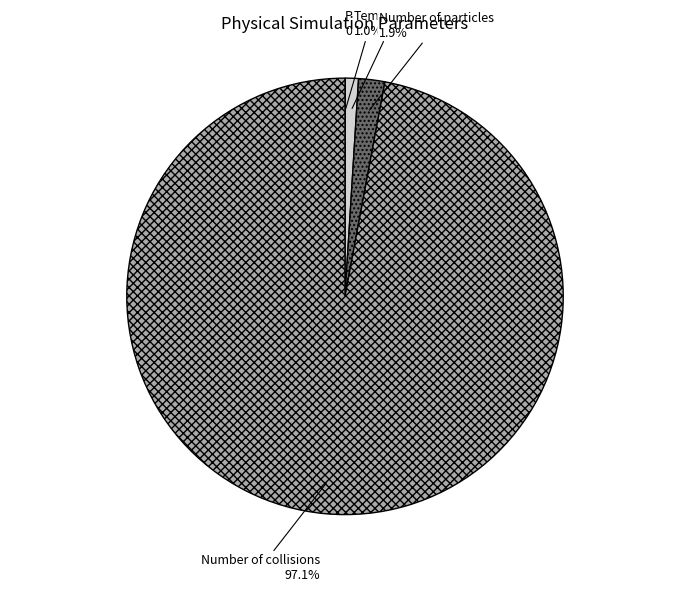

Does any single category account for the majority?

Yes